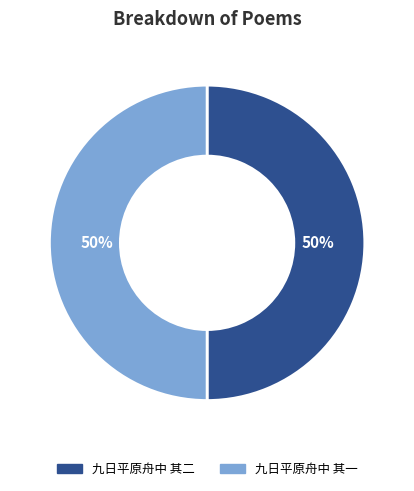

How many slices are in this pie chart?

2